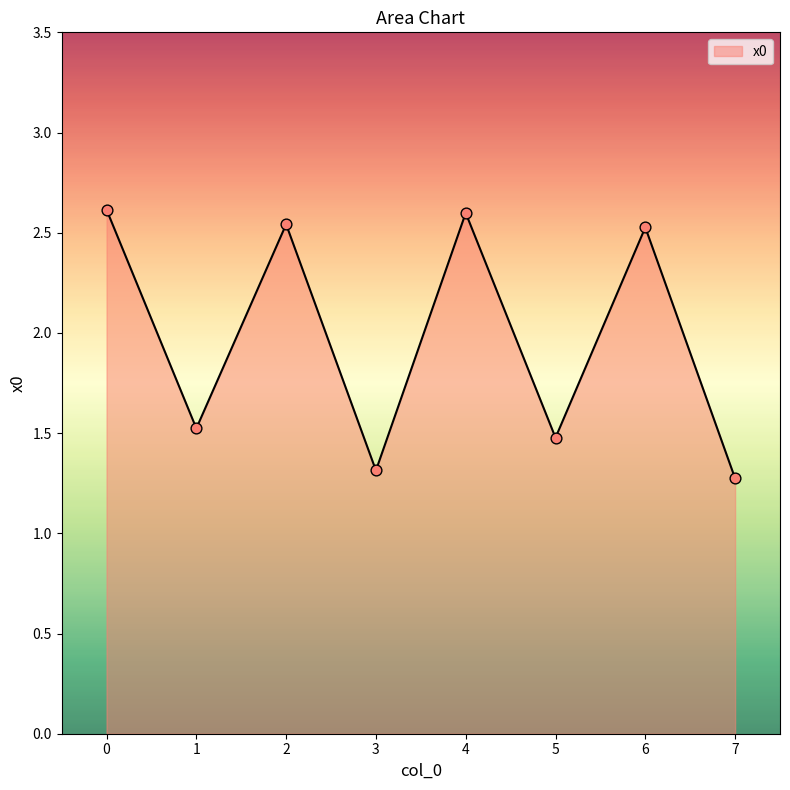

What is the change in value from 2 to 3?

-1.2